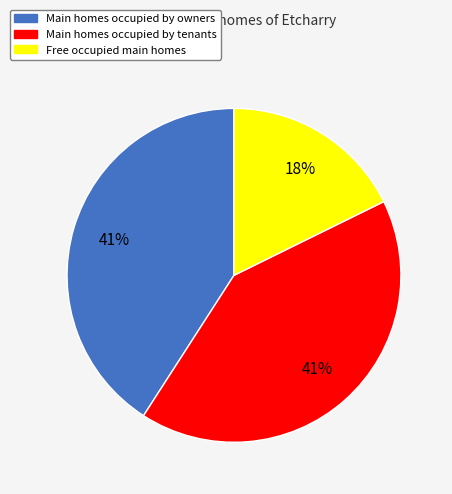

Count the number of slices in the pie.

3